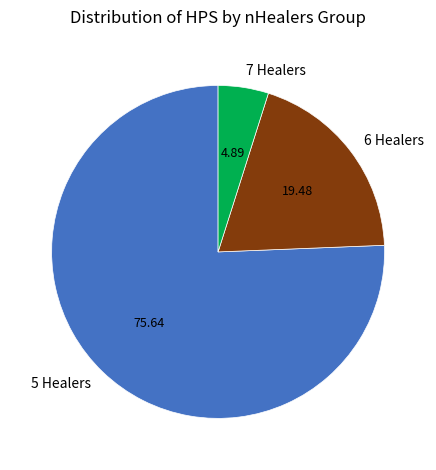

Do 6 Healers and 7 Healers together represent more than half of the pie?

No